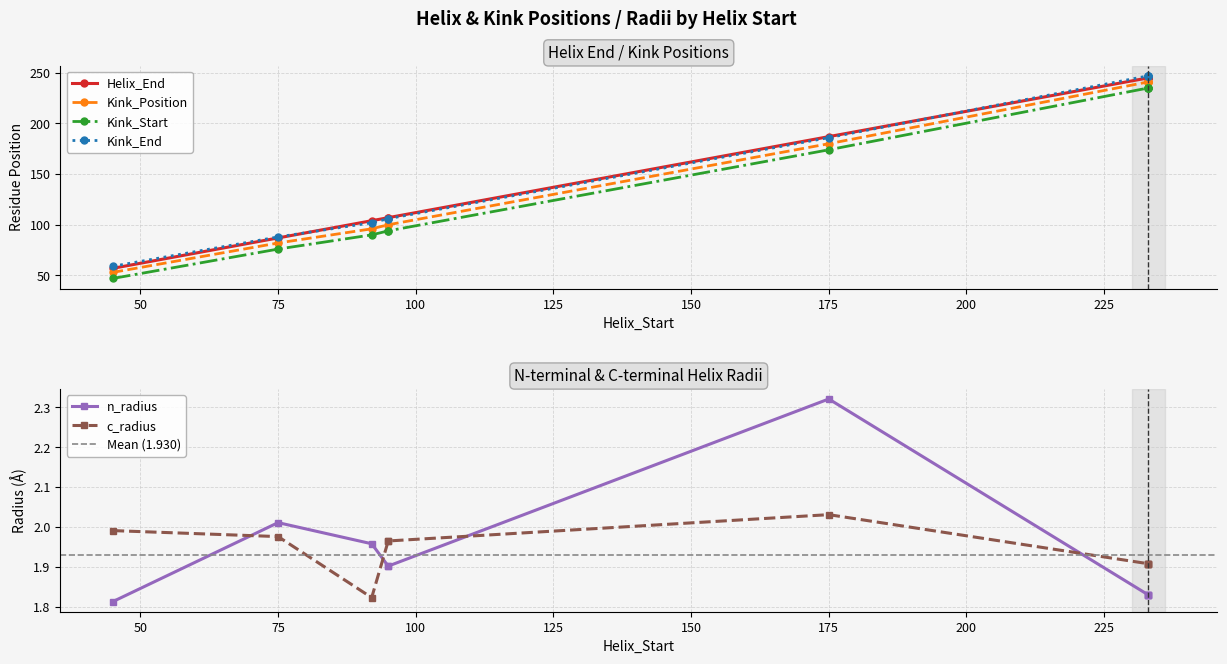

Is the value of Kink_Position at 2 greater than the value of c_radius at 2?

Yes